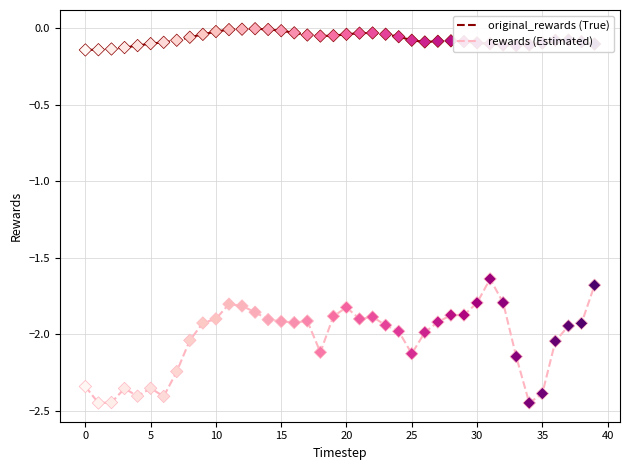

Which series has the largest range (max minus min)?

rewards (Estimated)